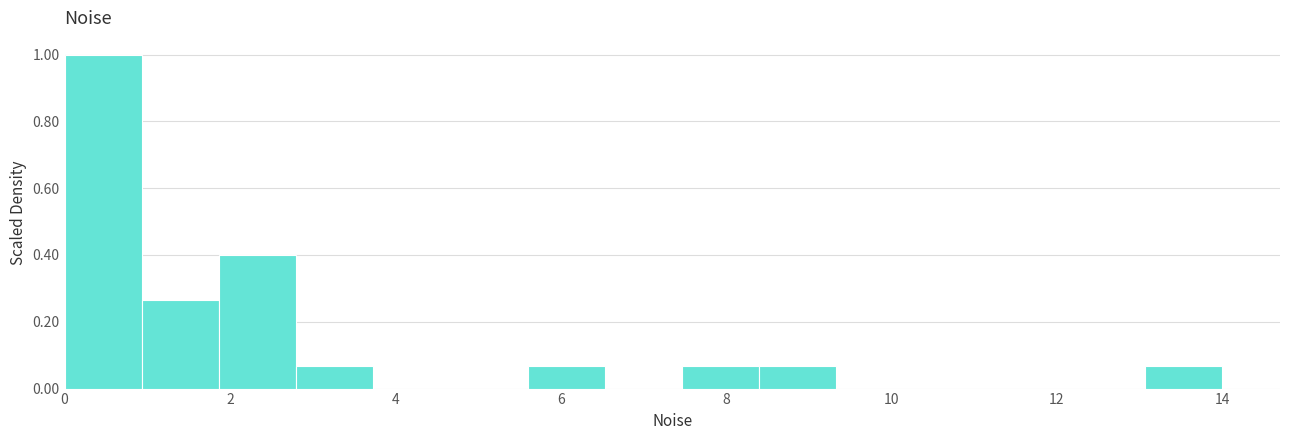

What is the height of the bar covering 7.4 to 8.4 on the x-axis? Neither the bar edges nor the heights are printed on the chart, so give them approximately, as read against the axes.

0.06